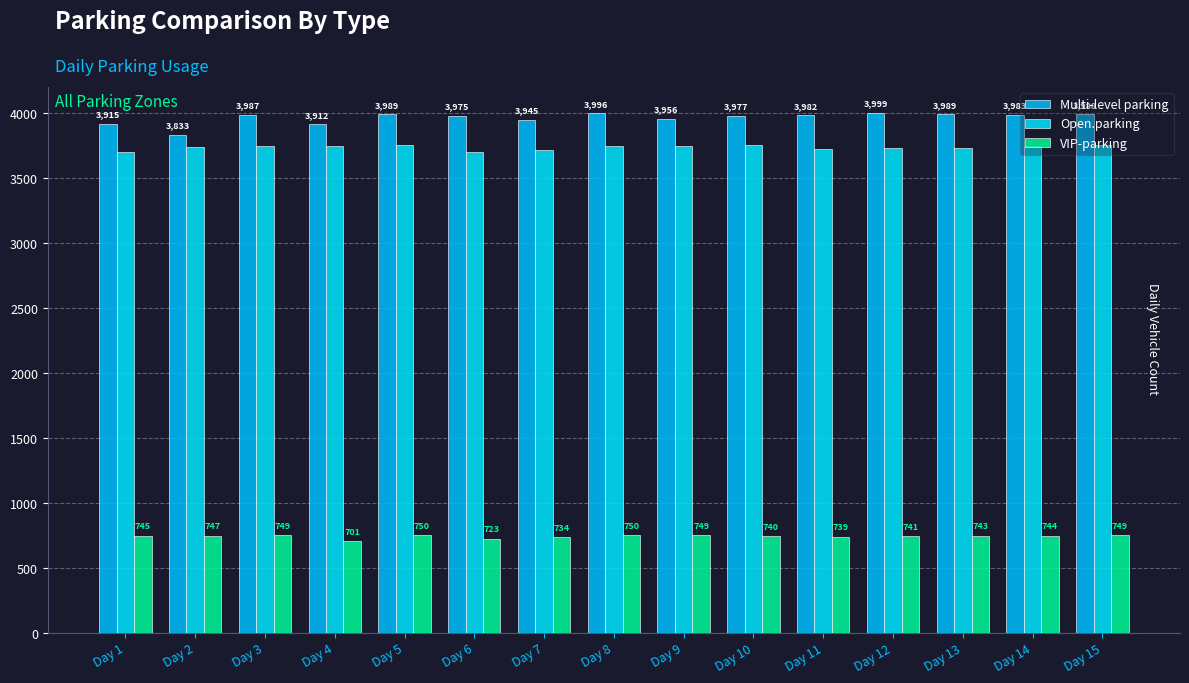

The VIP-parking series shows 410 at Day 5. True or false?

False